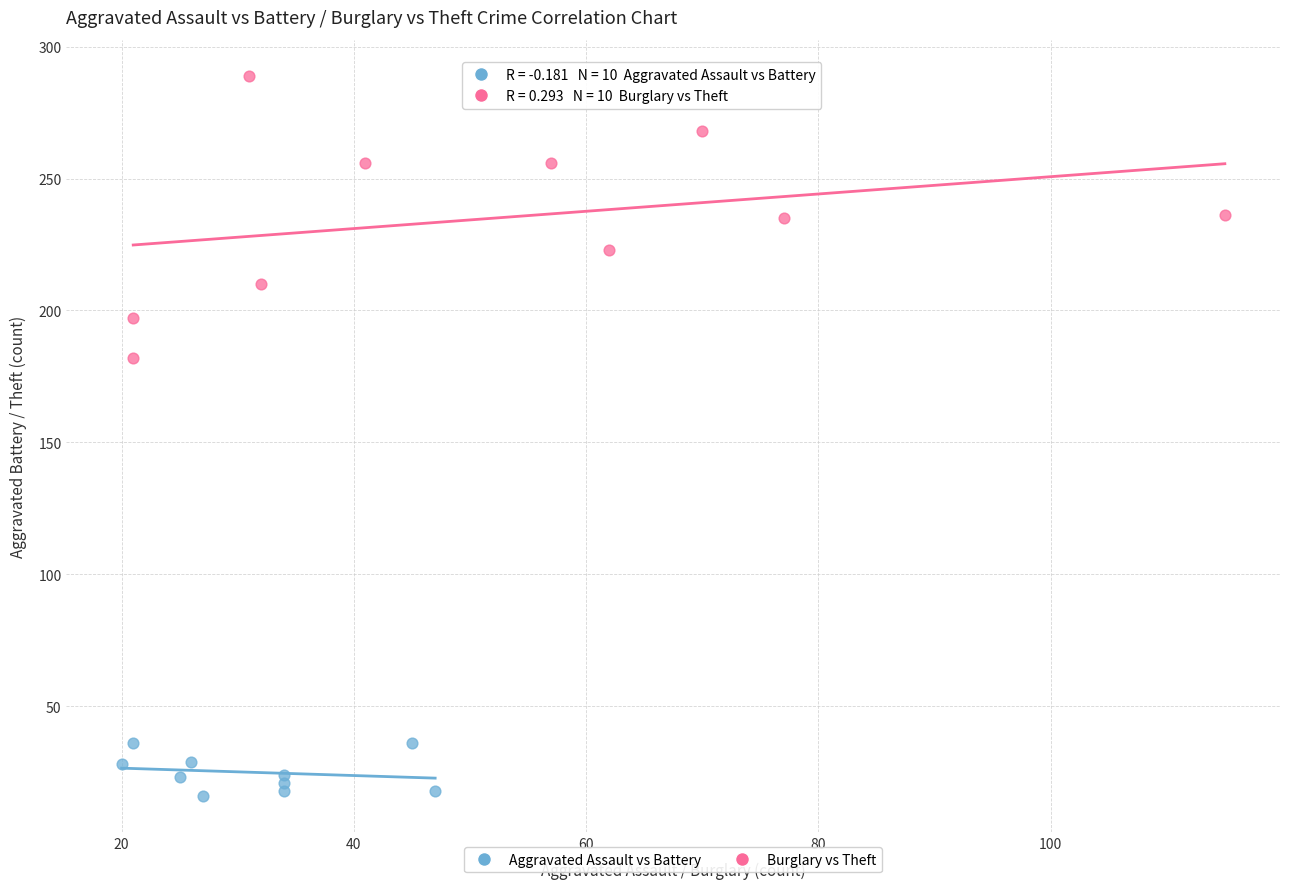

Which series contains the lowest Y value?

Aggravated Assault vs Battery